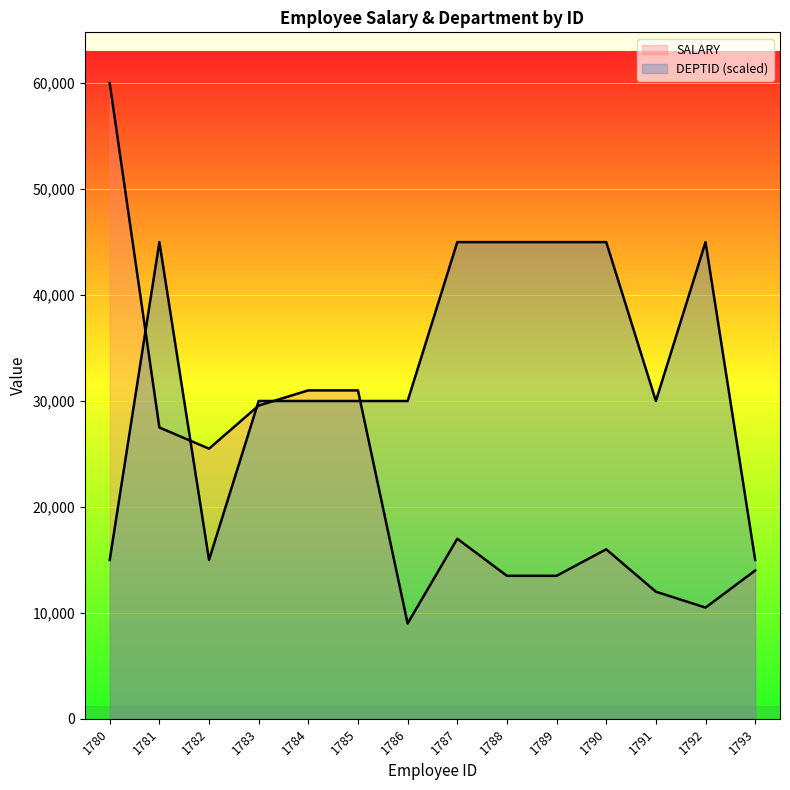

Reading left to right, what are all the values shown in this chart?

SALARY: 60000	27500	25500	29570	31000	31000	9000	17000	13500	13500	16000	12000	10500	14000
DEPTID: 15000	45000	15000	30000	30000	30000	30000	45000	45000	45000	45000	30000	45000	15000